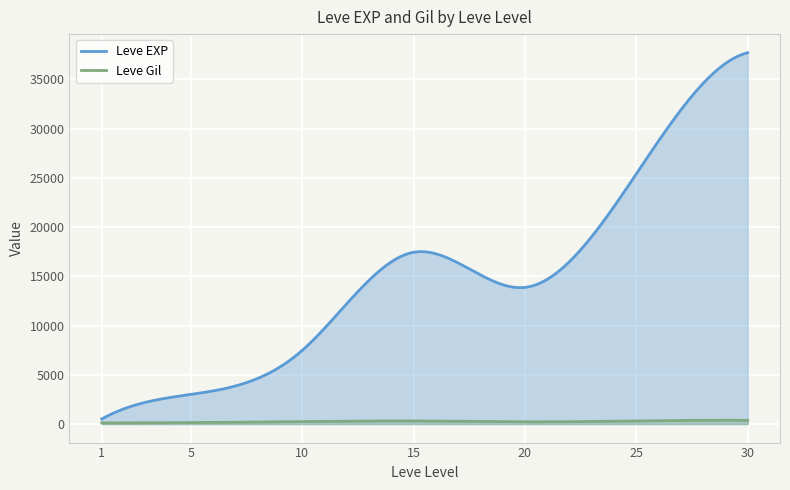

At which category is the sum across all series the highest?

30